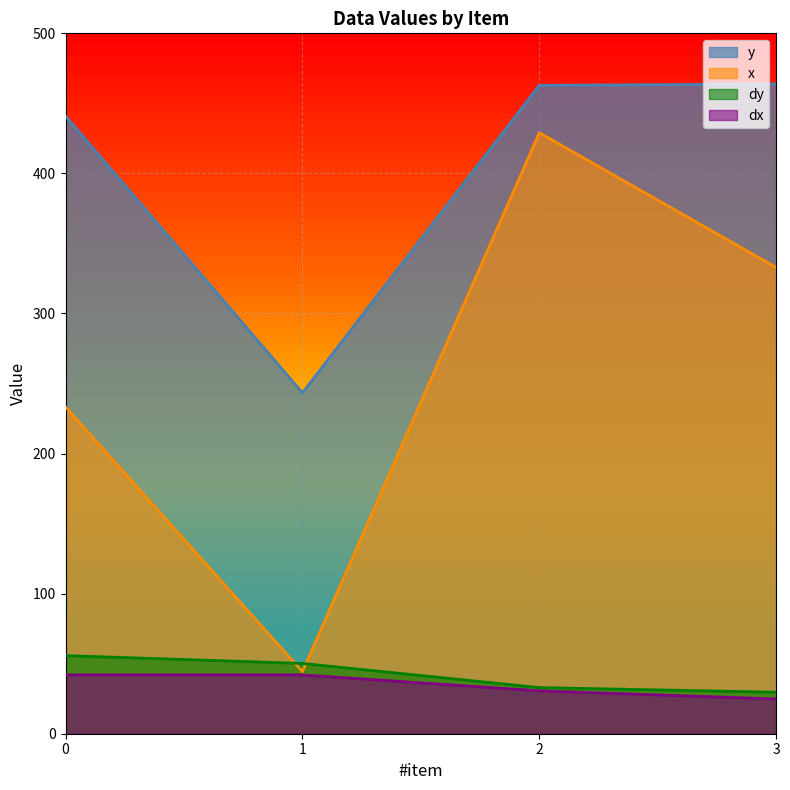

What is the average value of the dx series?

34.8